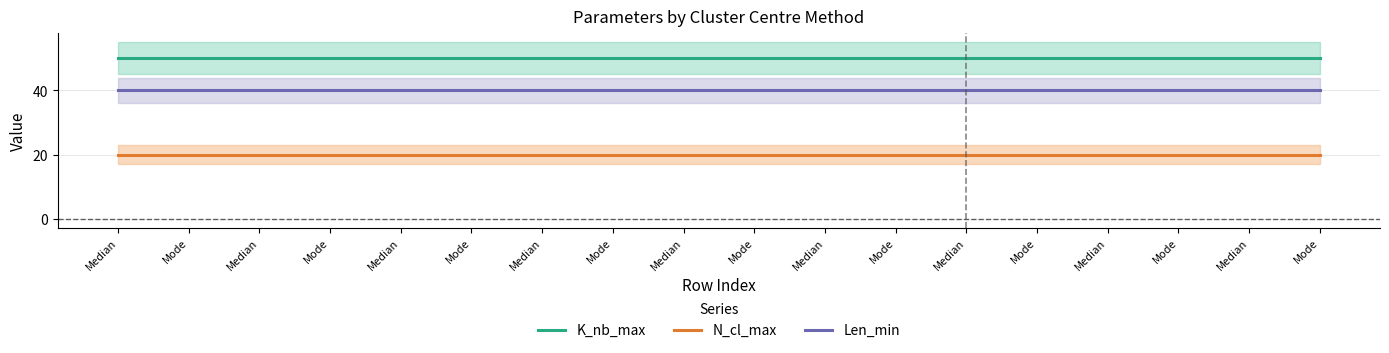

At which label does K_nb_max reach its peak?

Median